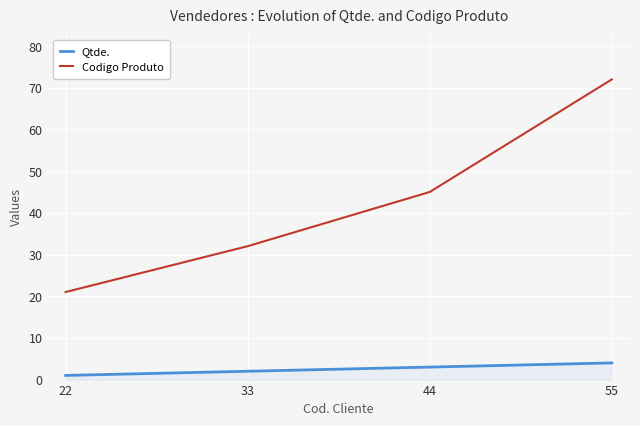

At which label does Qtde. first exceed 3?

55